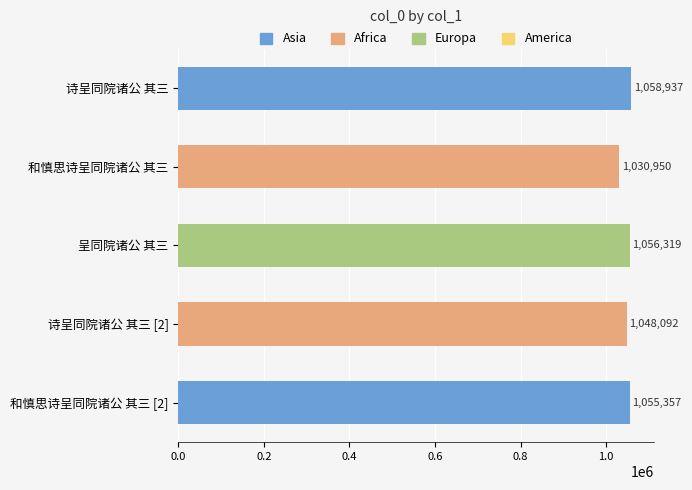

Does the chart contain any negative values?

No